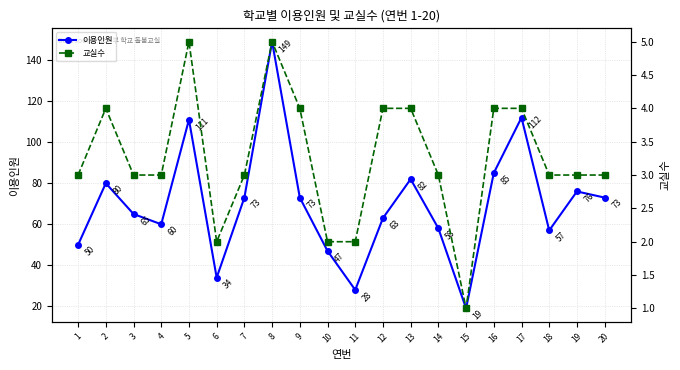

How many interior local valleys does the 교실수 series have?

2